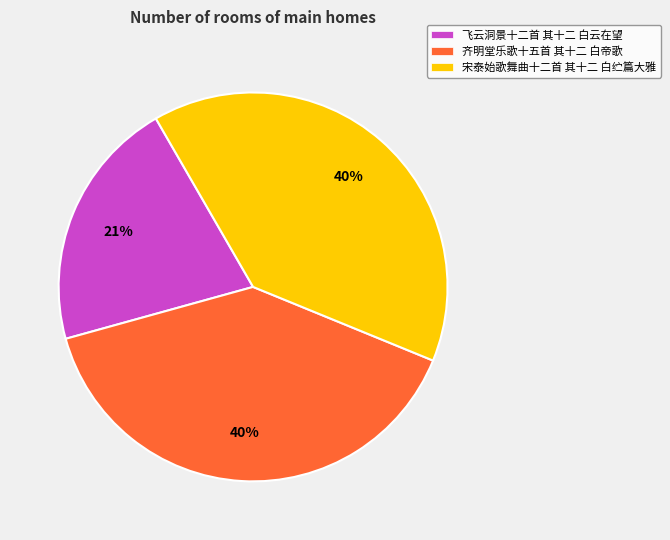

Does 宋泰始歌舞曲十二首 其十二 白纻篇大雅 represent more than half of the total?

No